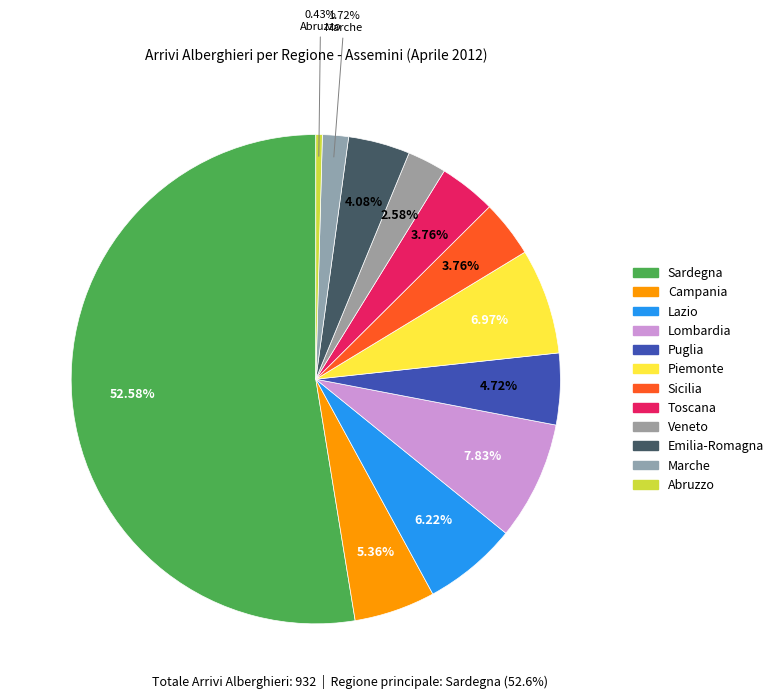

What is the largest slice in the pie chart?

Sardegna